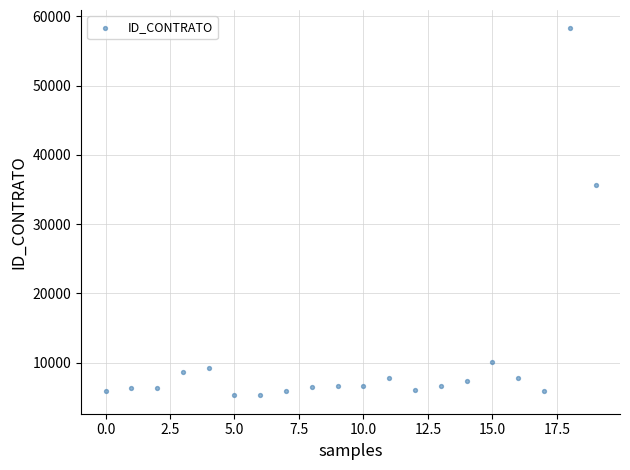

What Y value in the scatter plot is closest to 31770?

35609